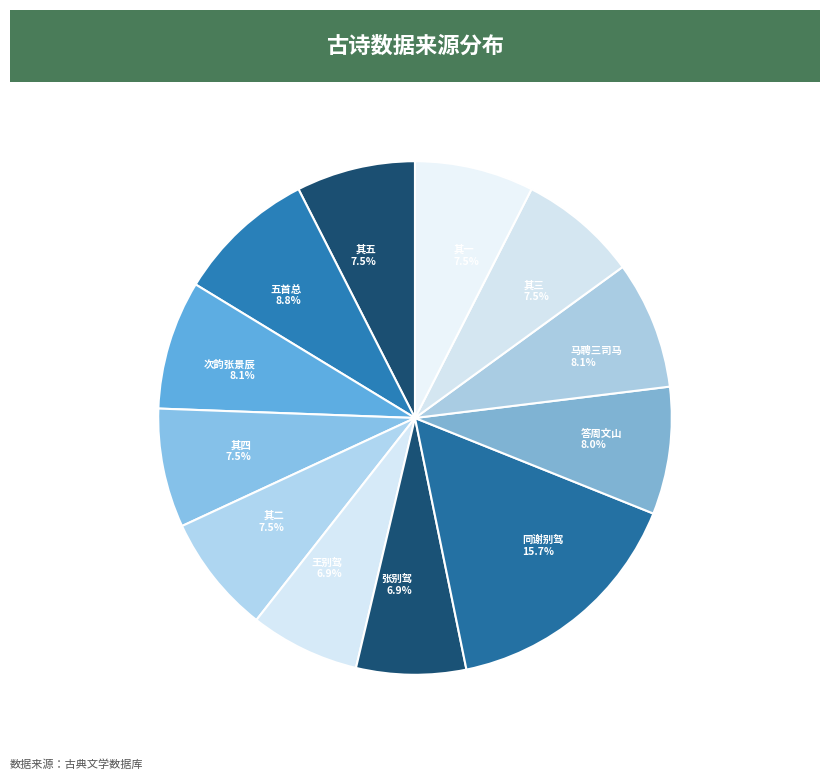

What is the total percentage of 五首总 8.8% and 其二 7.5%?

16.3%